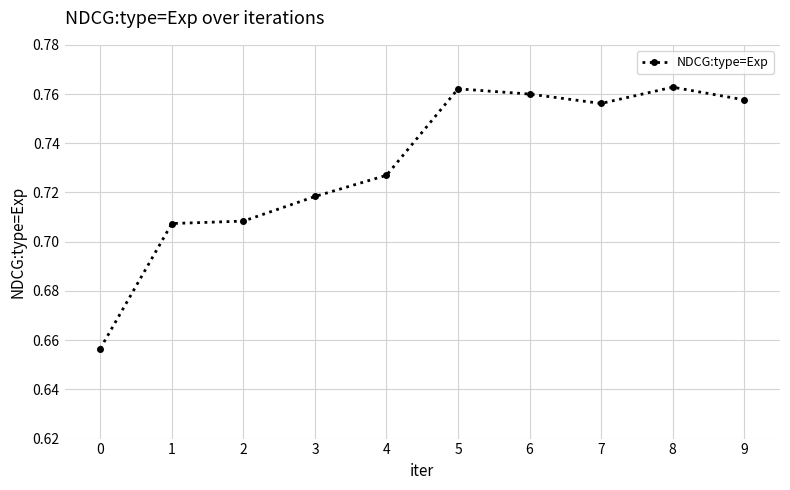

True or false: there are more than 1 points higher than both neighbors.

True